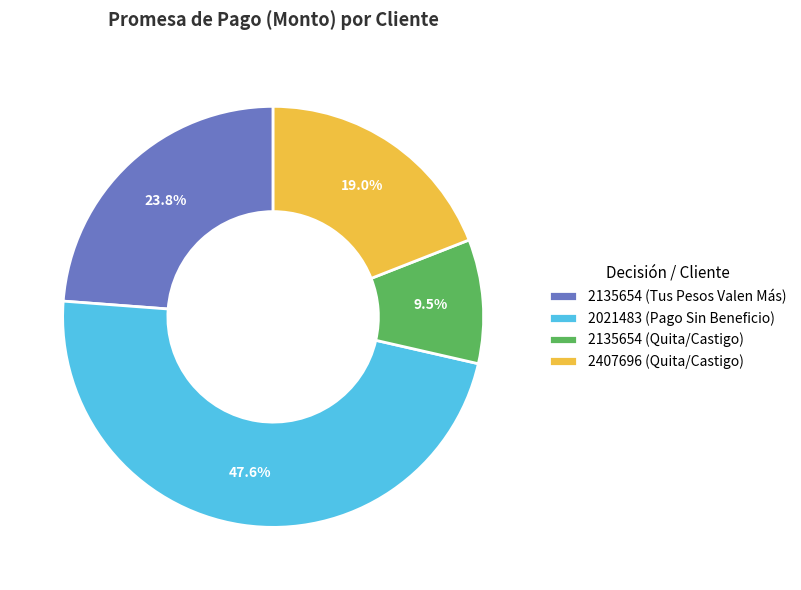

Count the number of slices in the pie.

4